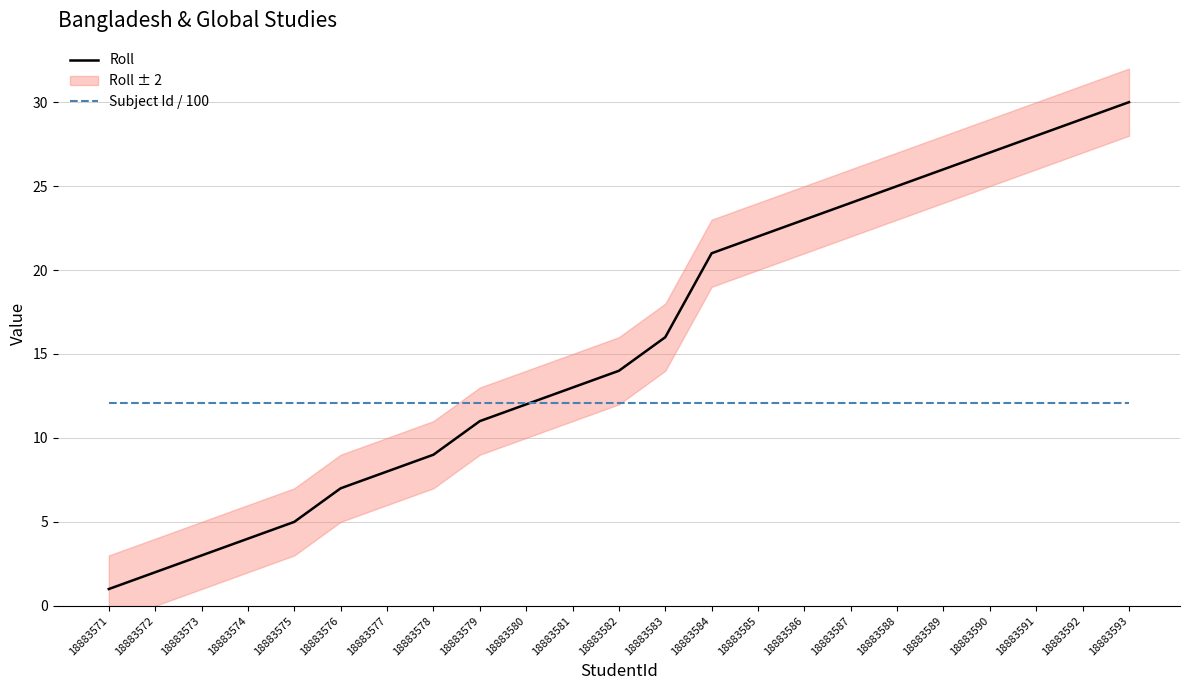

Is it true that Subject Id / 100 equals 12.1 at 18883582?

True